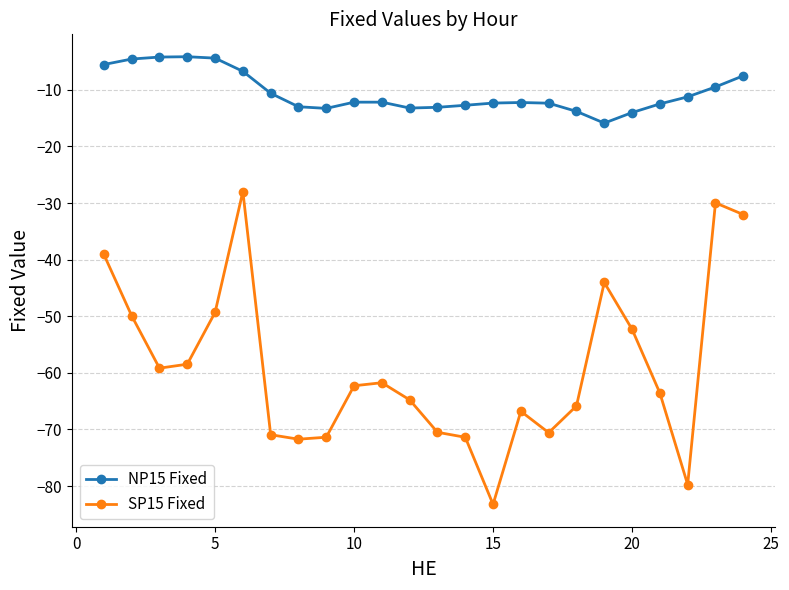

Which series has the widest spread of values?

SP15 Fixed